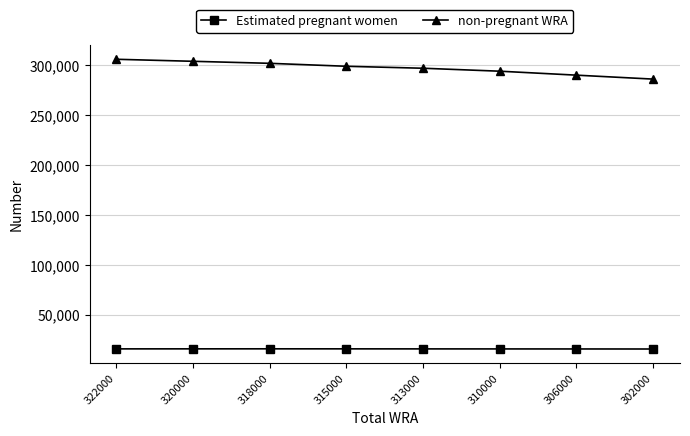

Is the value of non-pregnant WRA at 320000 greater than the value of Estimated pregnant women at 306000?

Yes